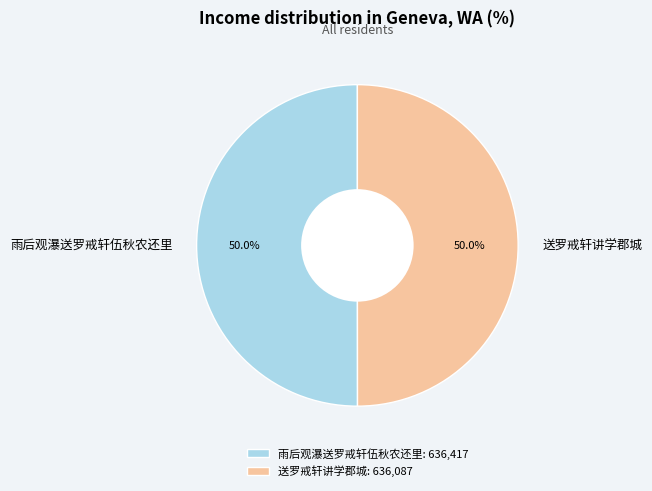

To the nearest percent, what portion does 雨后观瀑送罗戒轩伍秋农还里 represent?

50%